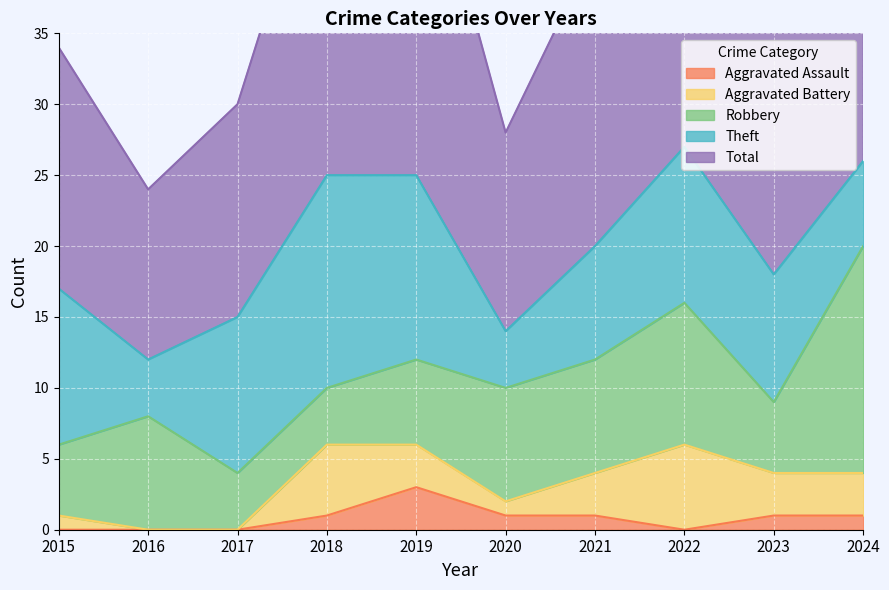

What is the maximum value shown in the chart?

28